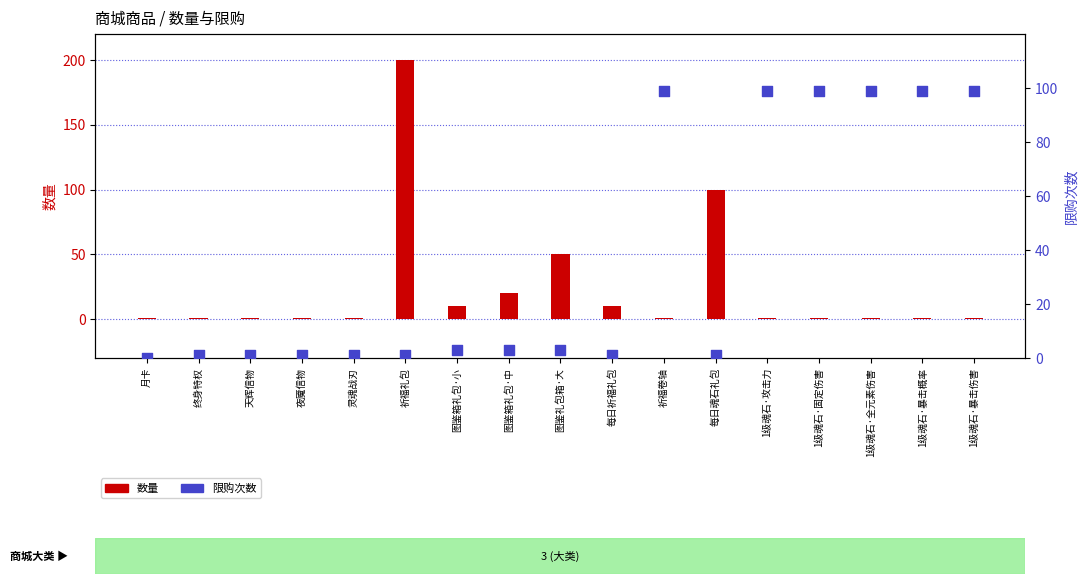

Is the value of 数量 at 祈福礼包 greater than the value of 限购次数 at 1级魂石·固定伤害?

Yes